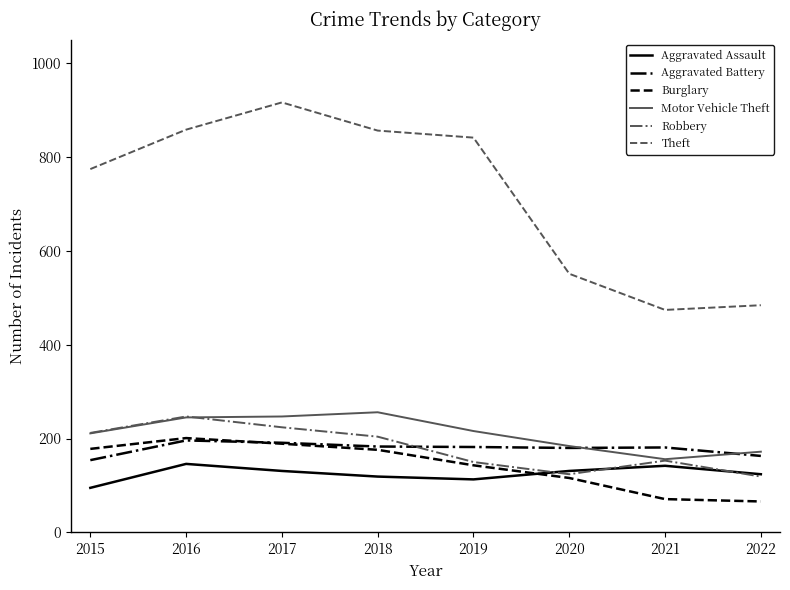

What is the difference between the maximum and minimum values in the Aggravated Assault series?

51